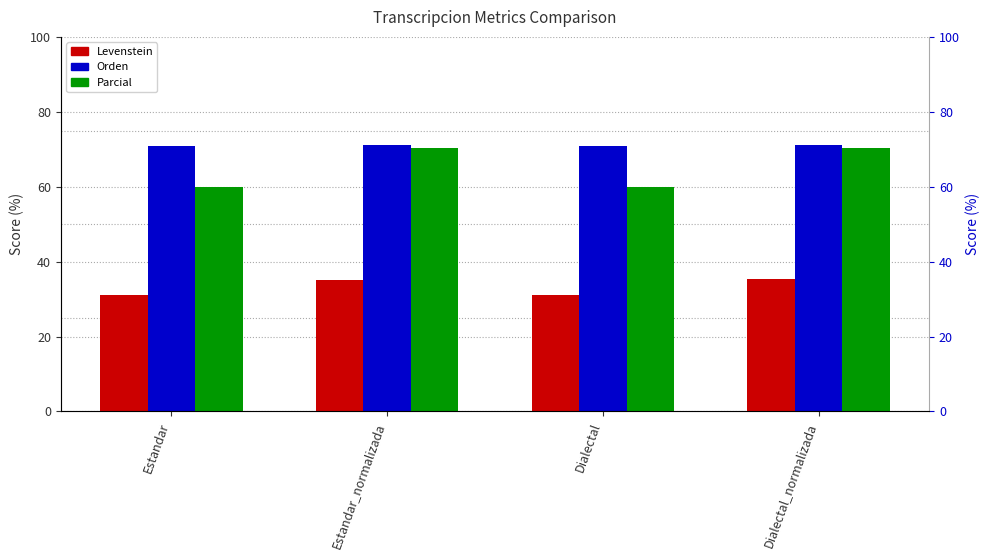

Is the value of Levenstein at Estandar greater than the value of Parcial at Dialectal?

No